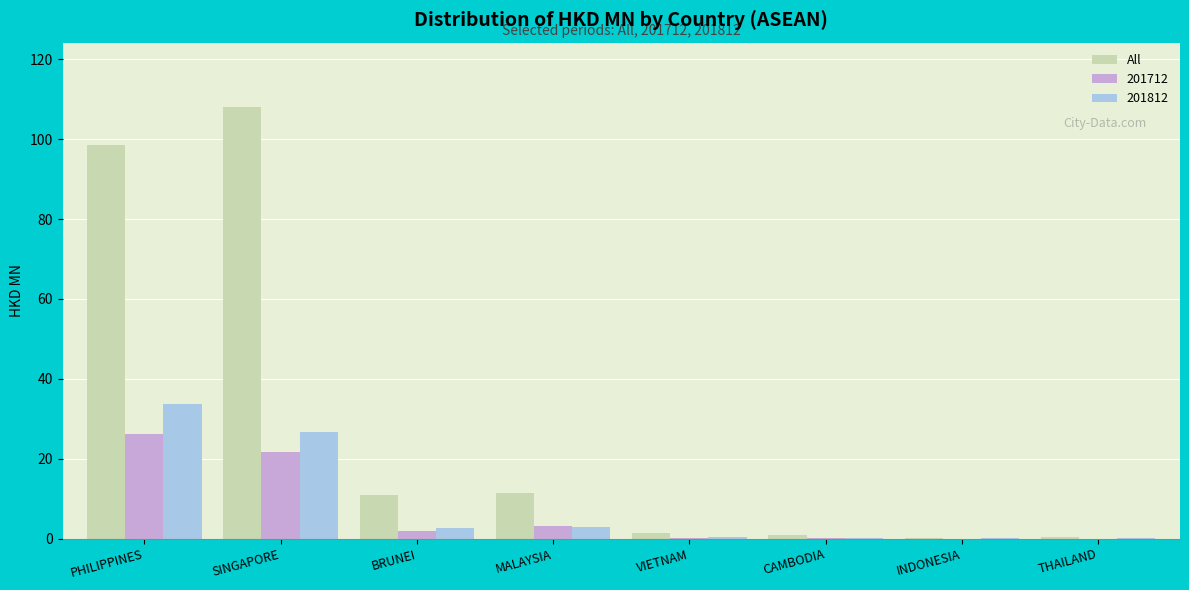

How many distinct data groups are displayed?

3